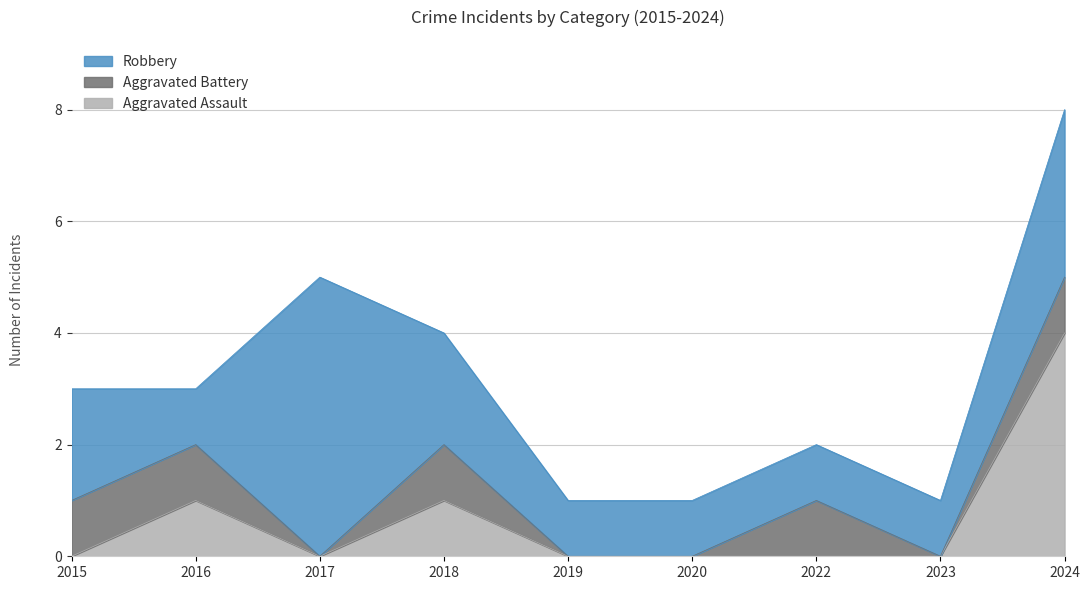

What is the difference between the second highest and second lowest values in the Aggravated Battery series?

1